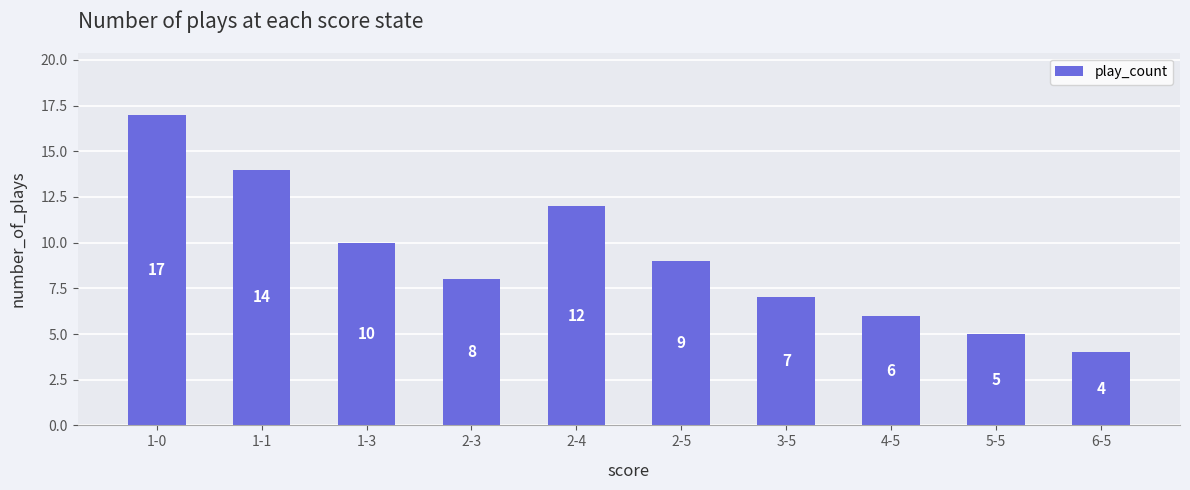

Reading left to right, list all the values displayed in this chart.

1-0=17	1-1=14	1-3=10	2-3=8	2-4=12	2-5=9	3-5=7	4-5=6	5-5=5	6-5=4